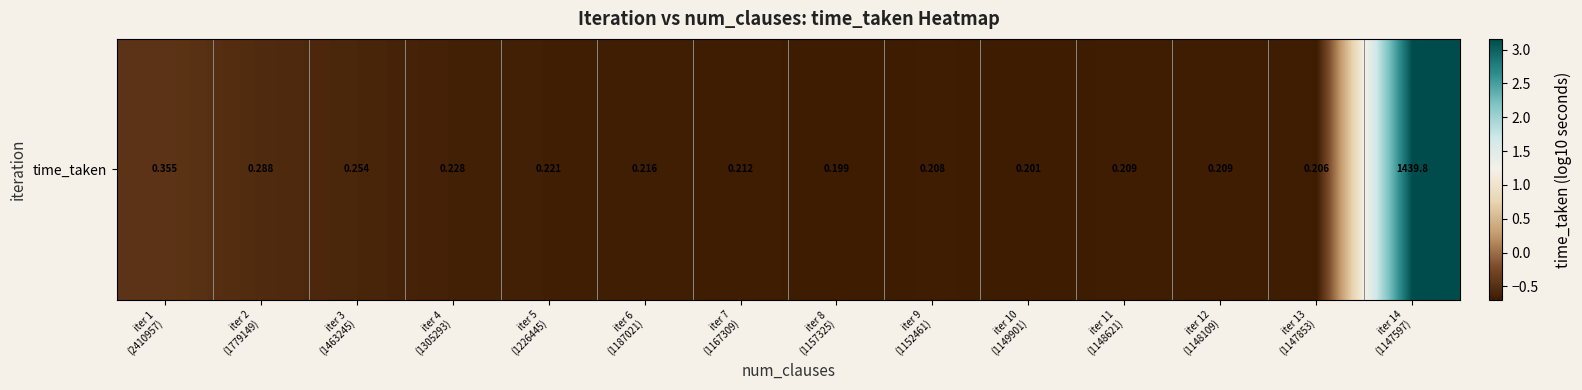

What is the difference between the second highest and minimum values?

0.3